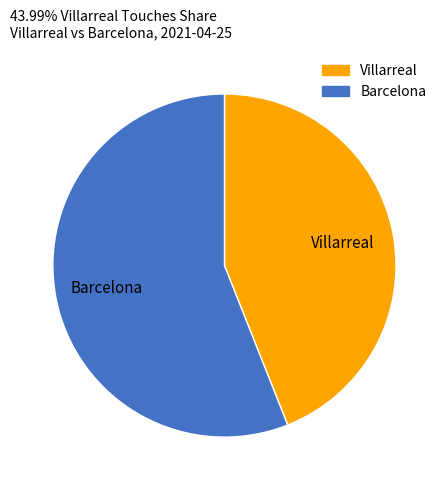

Which has a higher value, Villarreal or Barcelona?

Barcelona